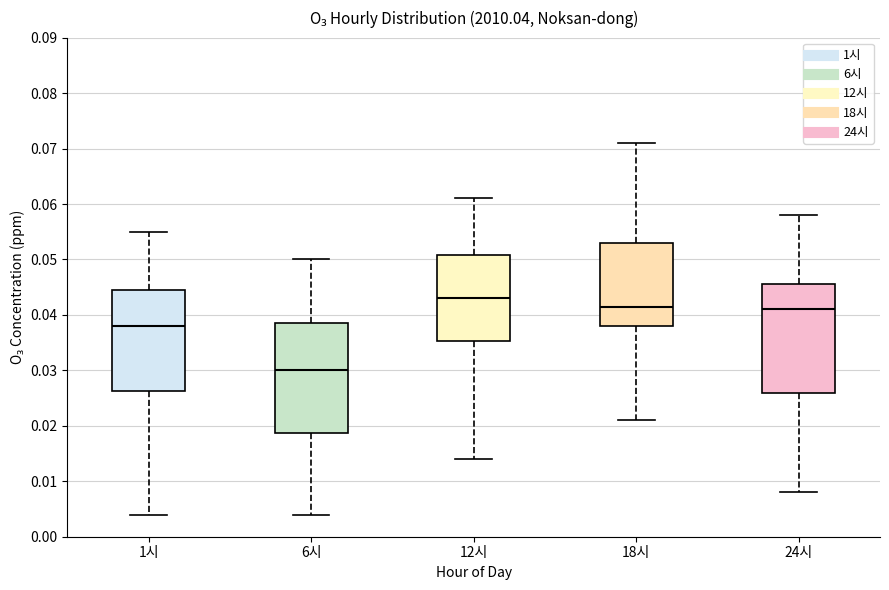

Where does the median line of the box for 6시 sit on the y-axis? The values are not printed on the chart, so give them approximately, as read against the axis.

0.030